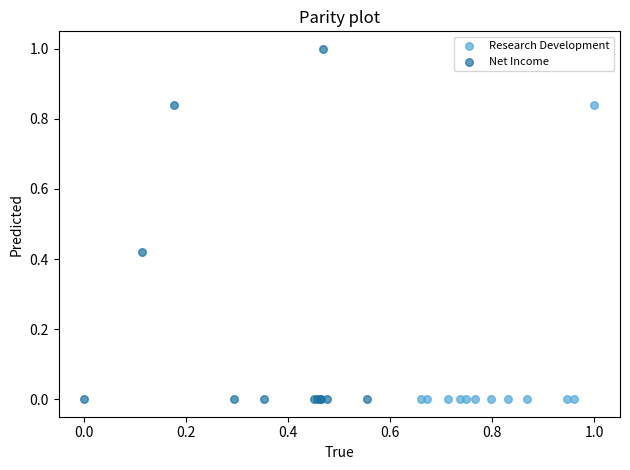

What are all the series names shown in the legend?

Research Development, Net Income